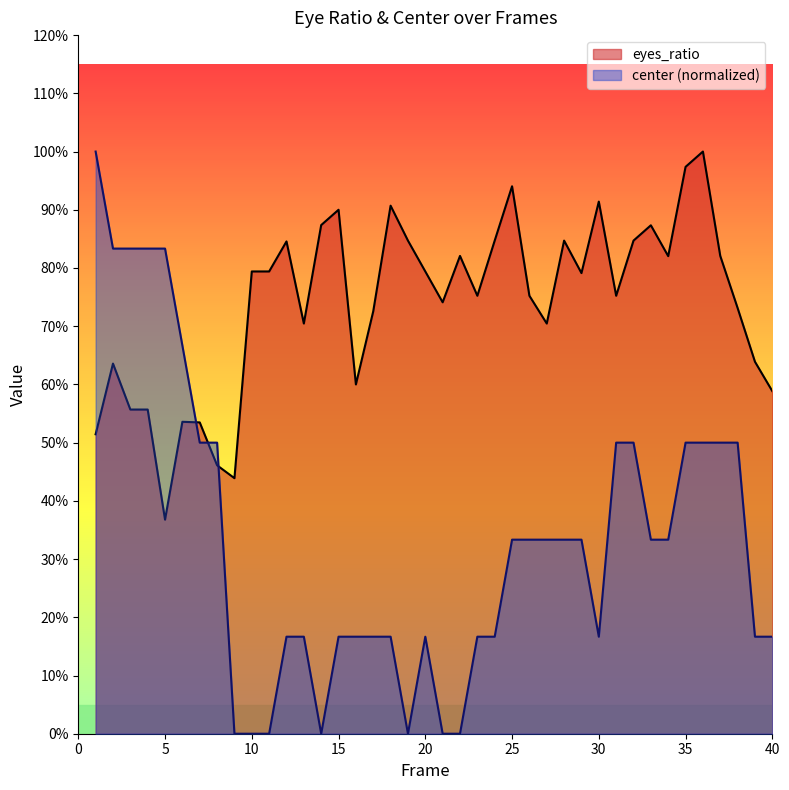

The value of center at 24 is 0.2. True or false?

False